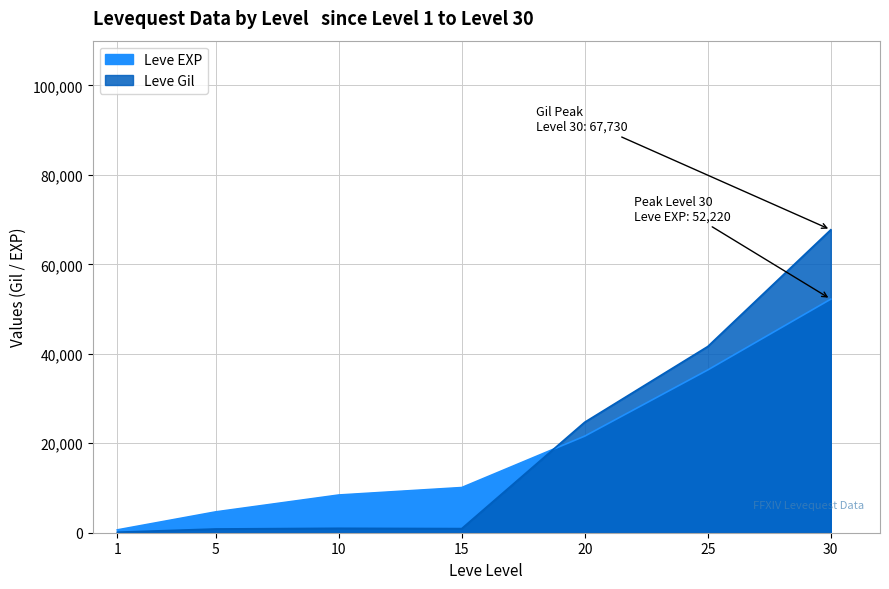

What is the difference between the Leve EXP values at 5 and 30?

47560